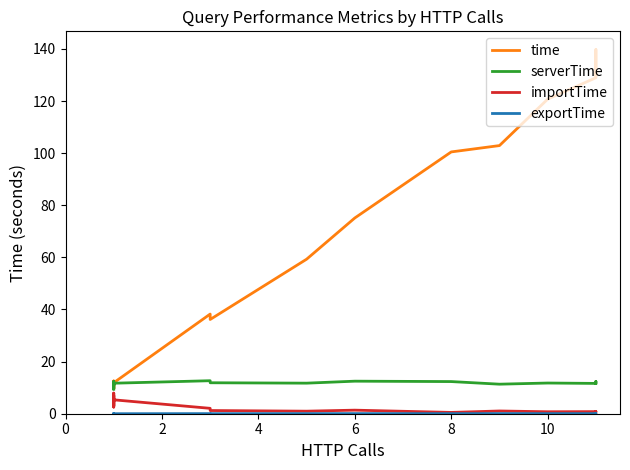

What is the sum of all serverTime values?

230.9